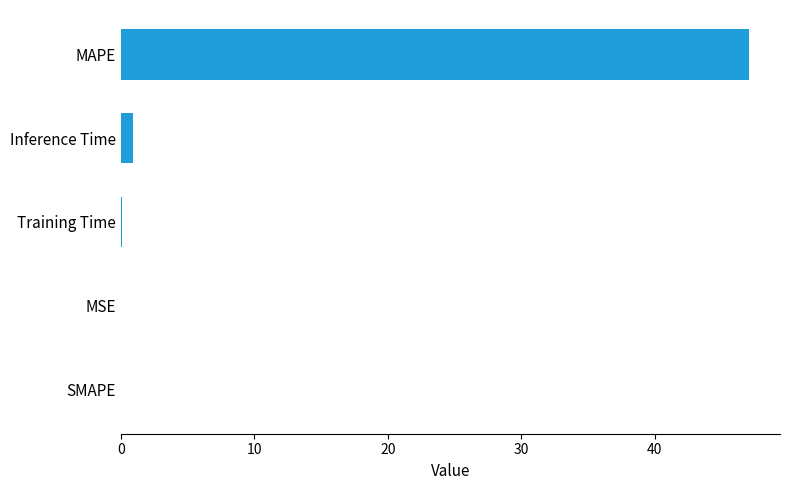

How many categories are shown in the chart?

5